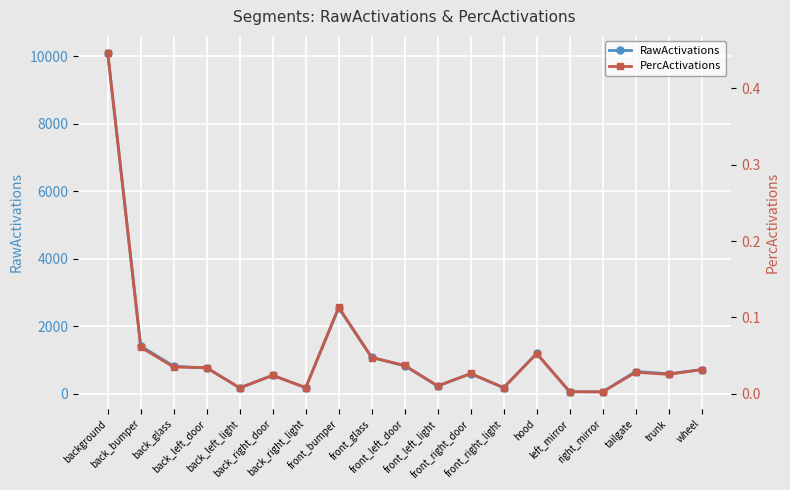

What is the difference between the second highest and second lowest values in the PercActivations series?

0.1